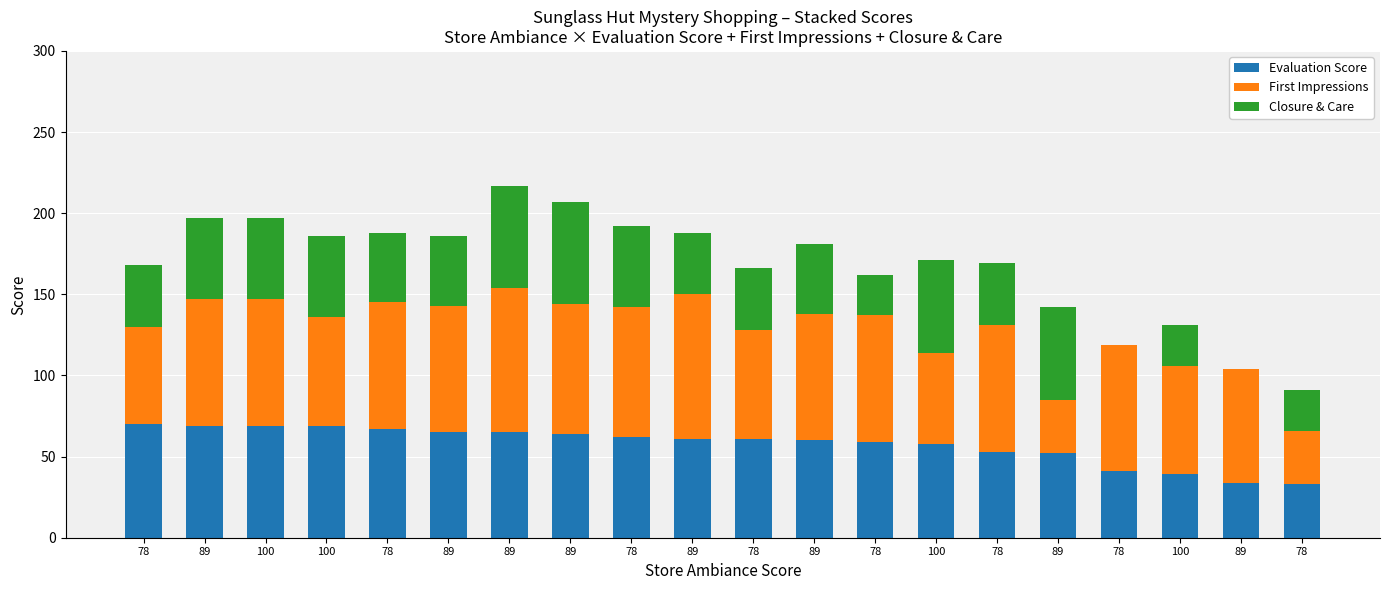

Is it true that Evaluation Score equals 65 at 89?

True